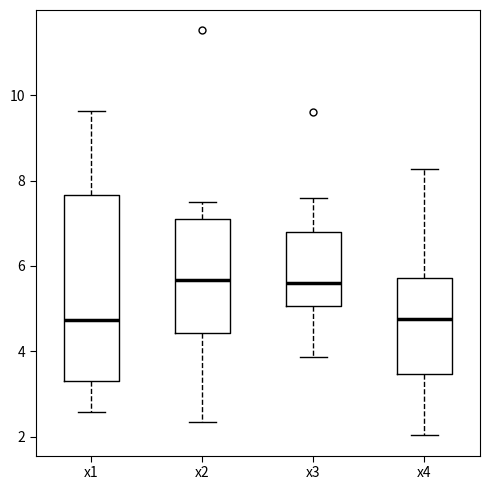

Where is the upper edge of the box for x2 on the y-axis? The values are not printed on the chart, so give them approximately, as read against the axis.

7.2